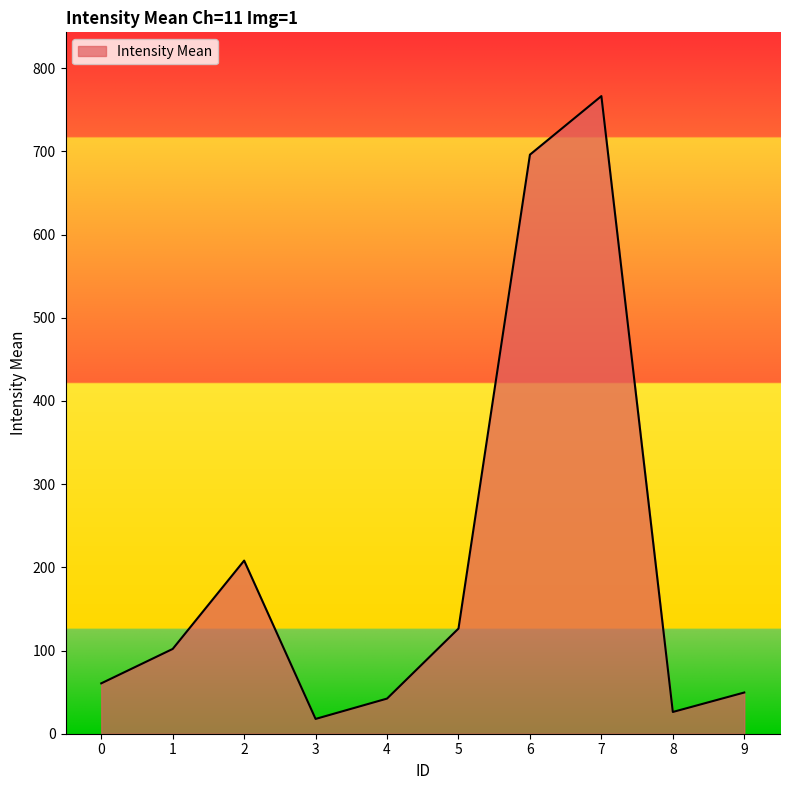

At which category does the data reach its first local peak?

2